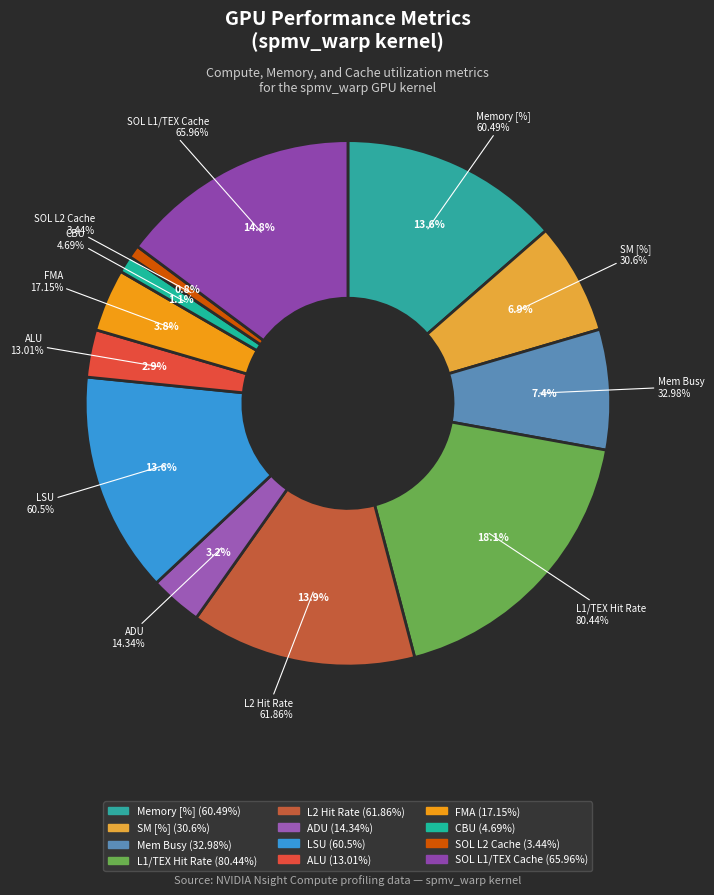

What is the change in value from L2 Hit Rate to SOL L2 Cache?

-58.4